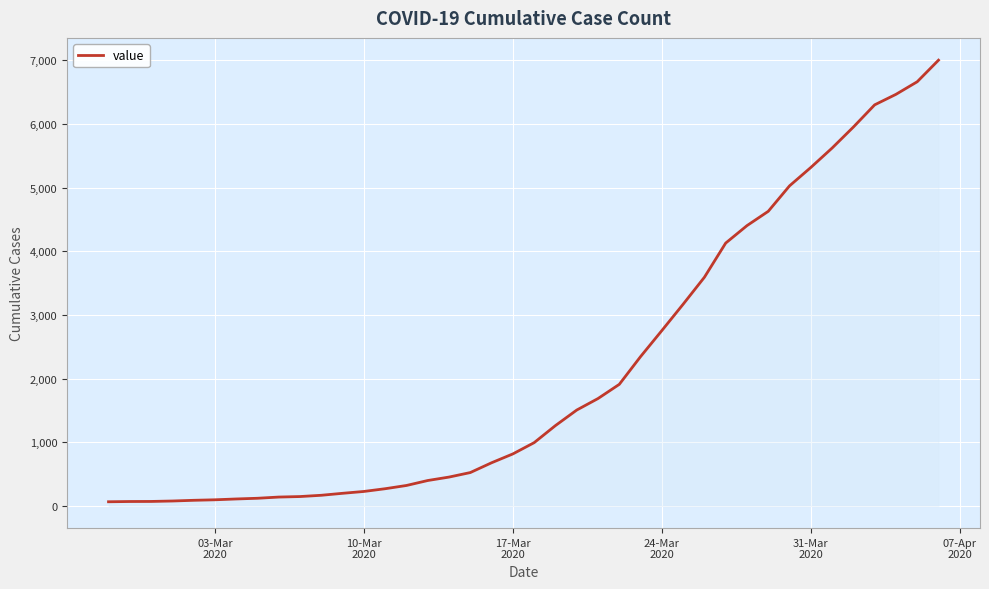

What is the greatest value displayed?

7003